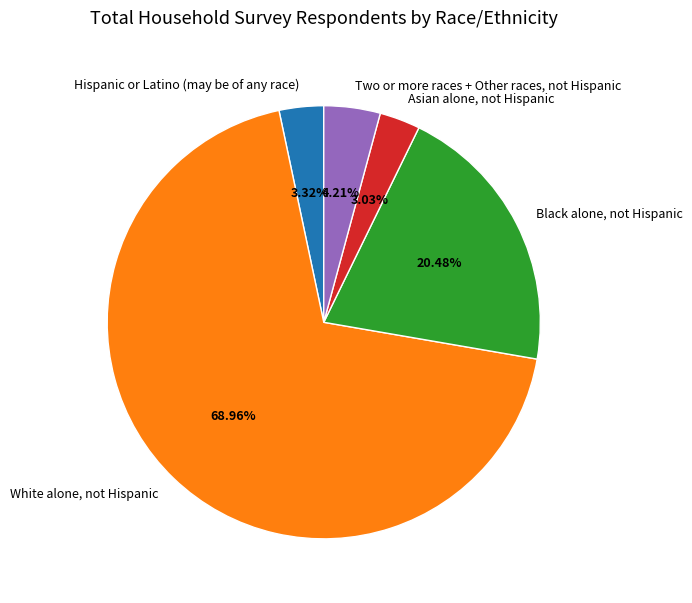

To the nearest percent, what is the difference between the largest and smallest slice percentages?

66%